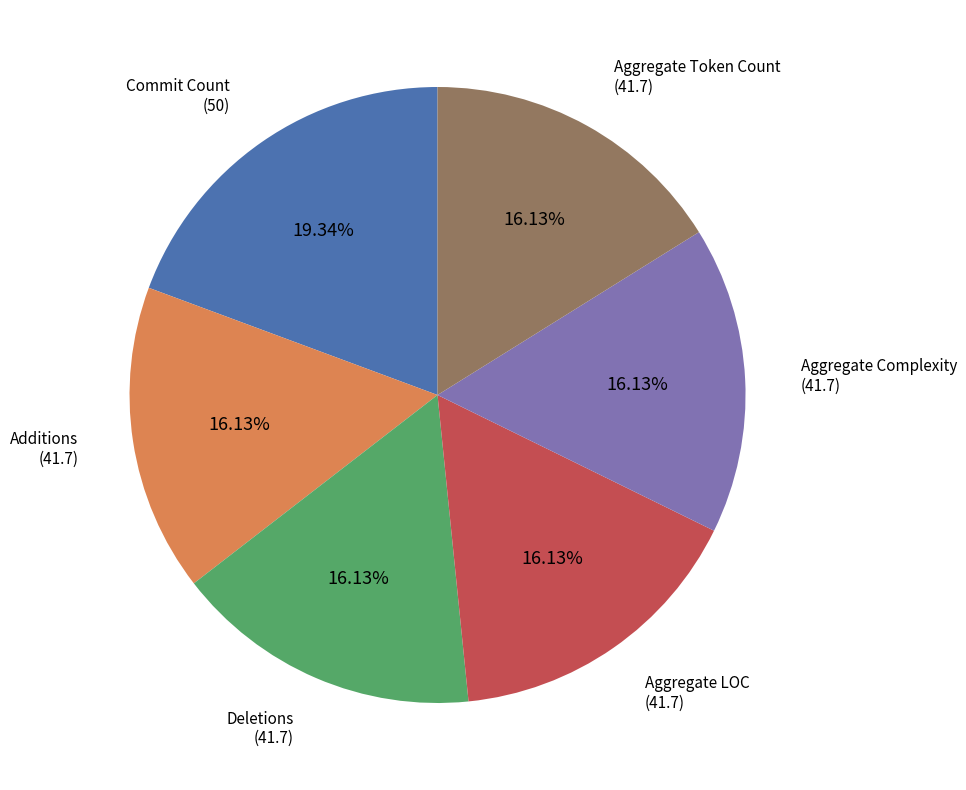

Do Aggregate LOC and Aggregate Token Count together represent more than half of the pie?

No